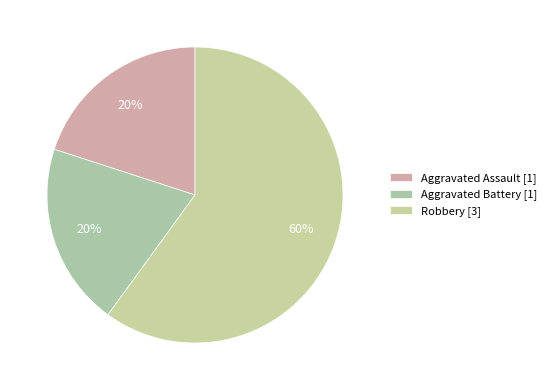

How many slices are in this pie chart?

3